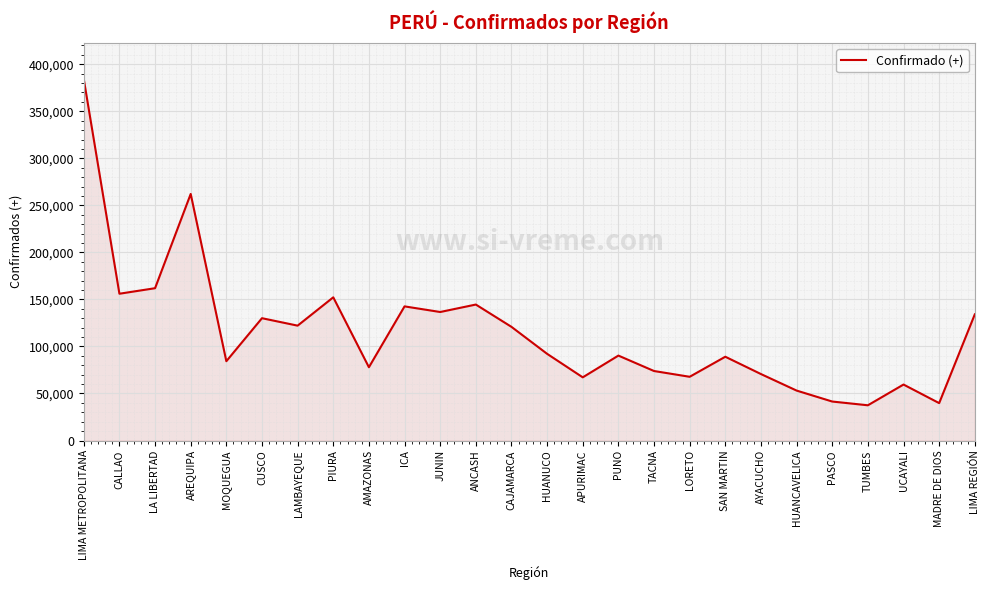

The chart shows a value of 41444 at PASCO. True or false?

True